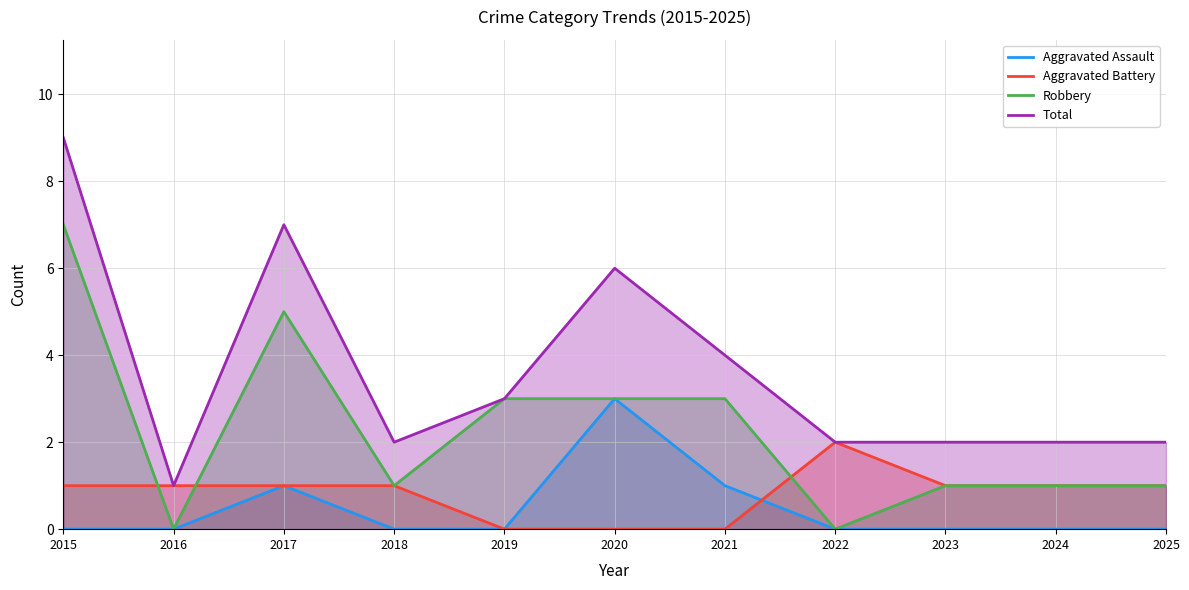

At which label does Robbery reach its peak?

2015